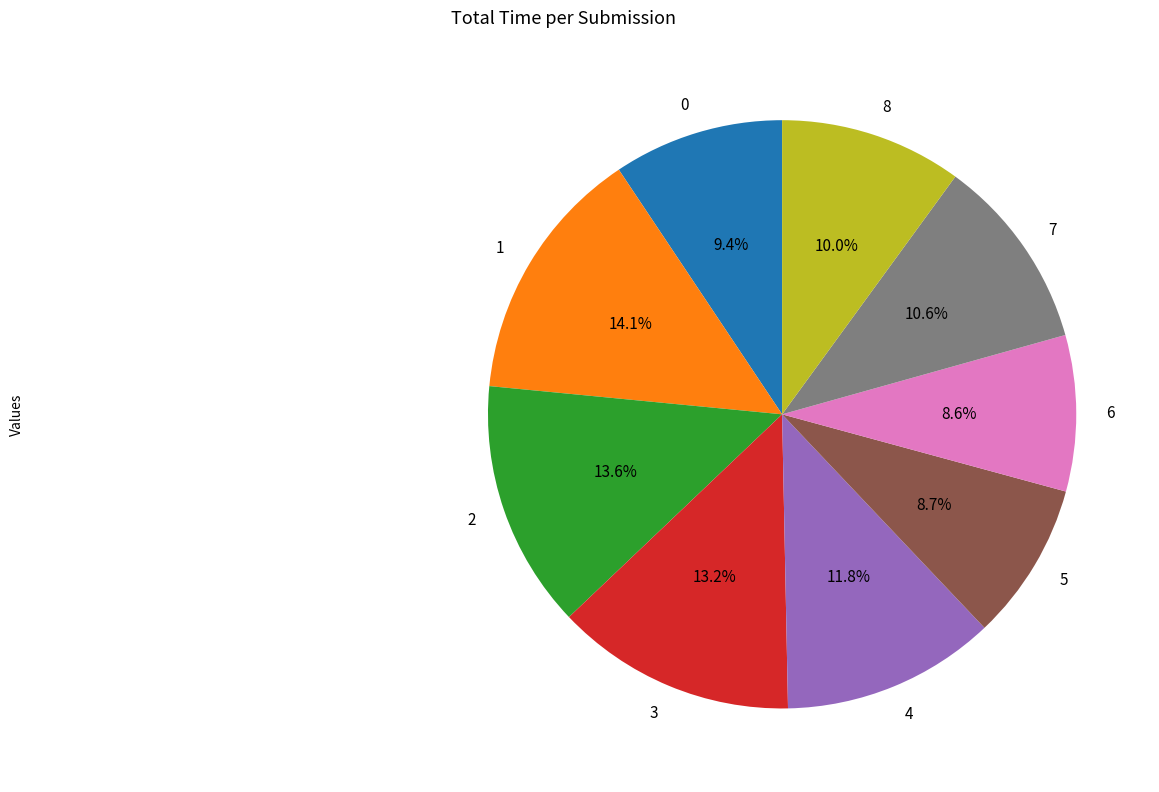

Count the number of slices in the pie.

9